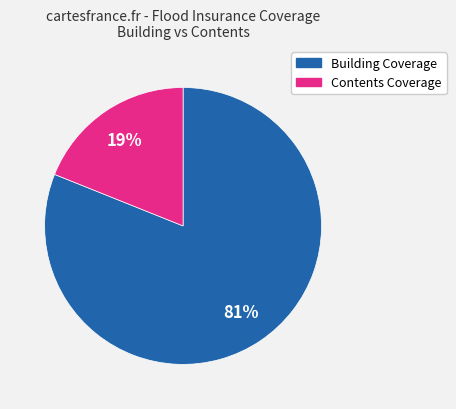

Is the sum of Building Coverage and Contents Coverage greater than half?

Yes